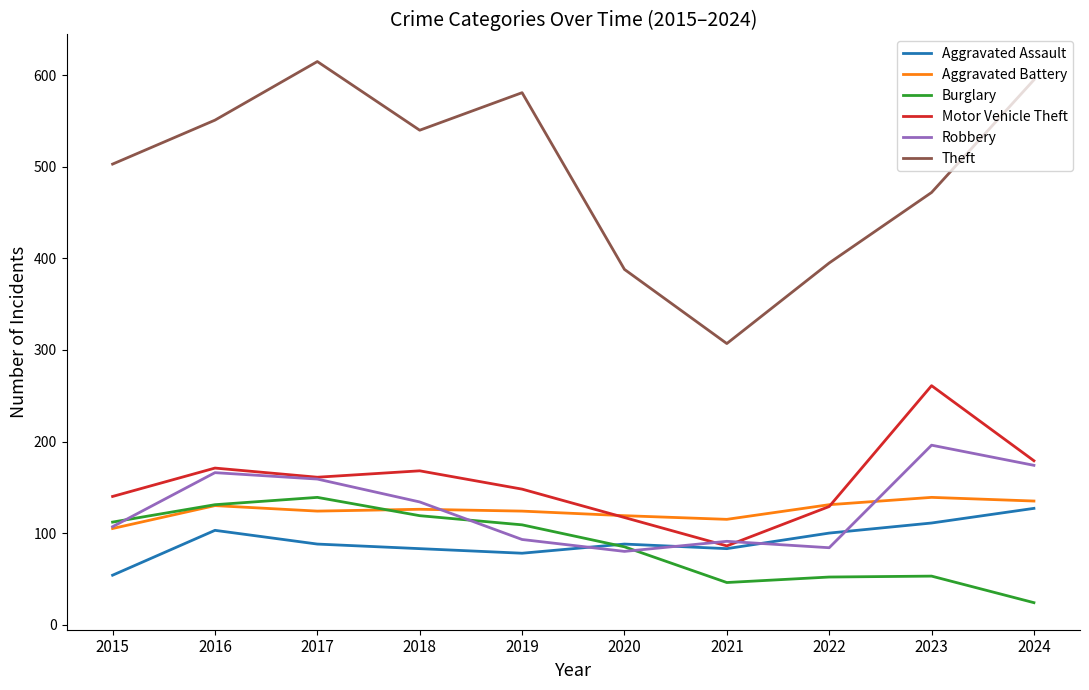

Rank the series at 2023 from lowest to highest value.

Burglary, Aggravated Assault, Aggravated Battery, Robbery, Motor Vehicle Theft, Theft